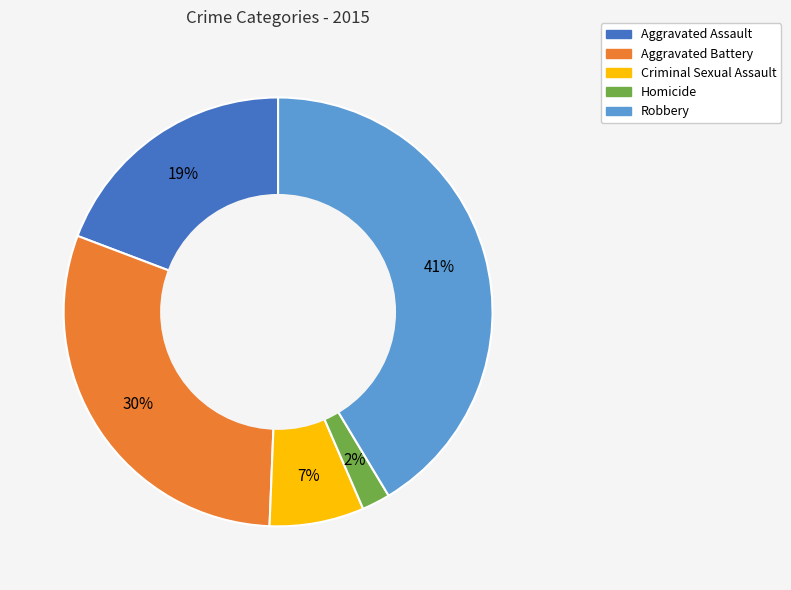

To the nearest percent, what percentage of the pie is Aggravated Assault?

19%